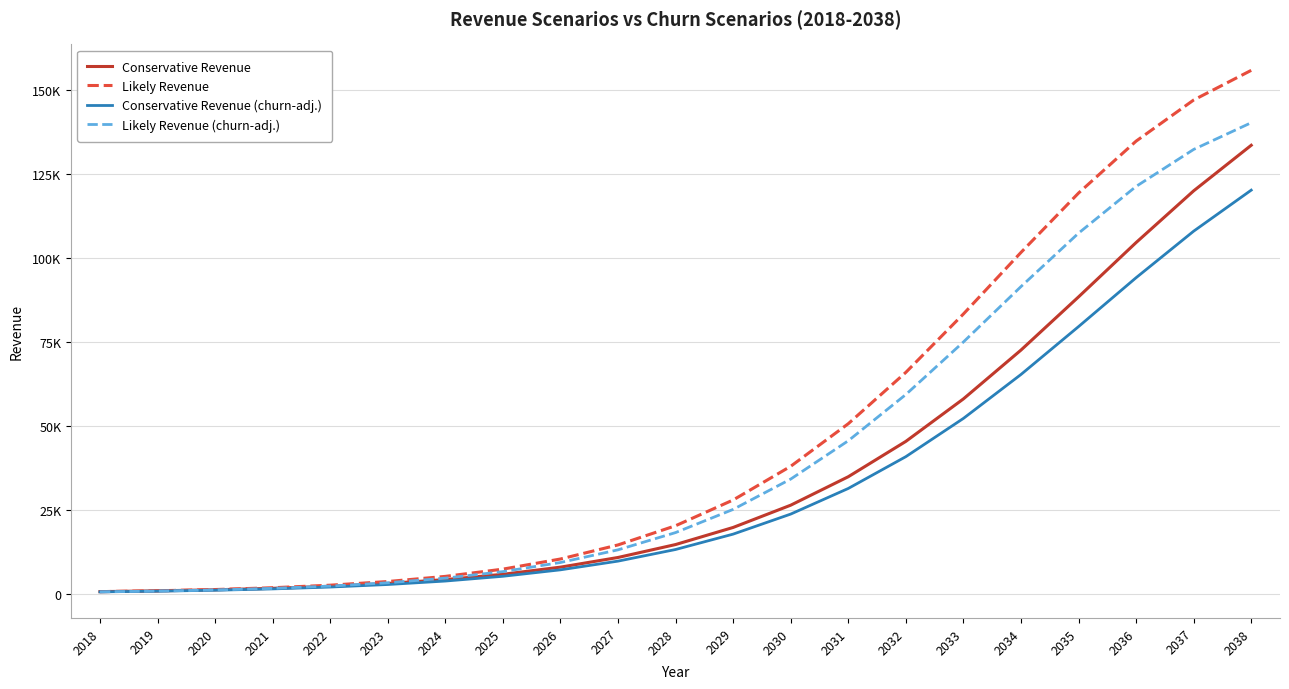

What are all the series names shown in the legend?

Conservative Revenue, Likely Revenue, Conservative Revenue (churn-adj.), Likely Revenue (churn-adj.)